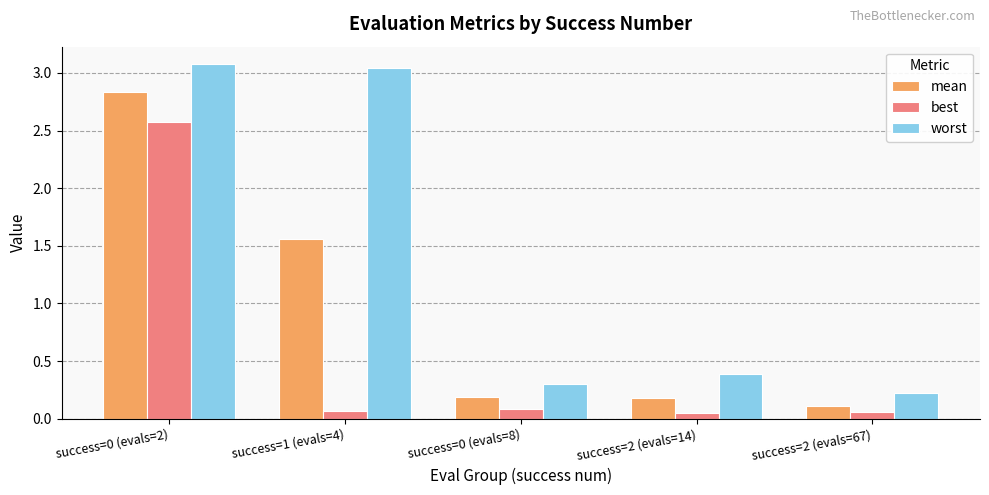

What is the maximum value shown in the chart?

3.1